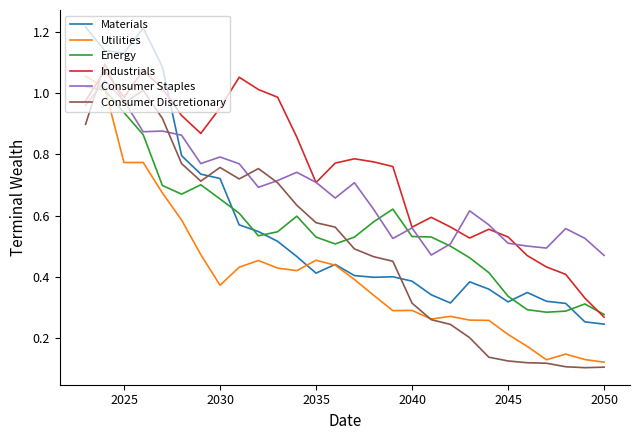

How many times do Industrials and Consumer Discretionary cross each other?

2